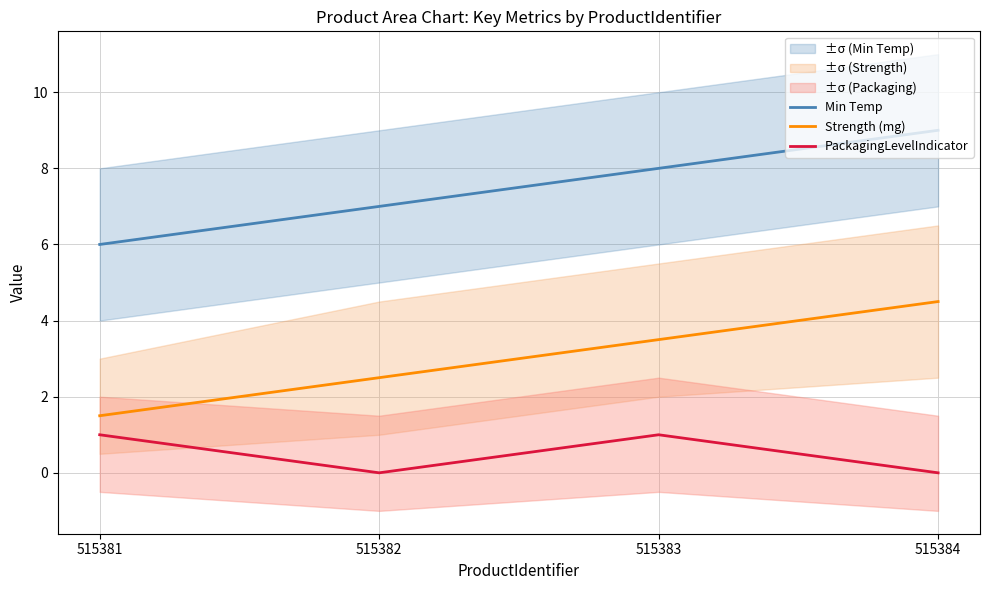

True or false: Strength (mg) and Min Temp intersect in this chart.

False